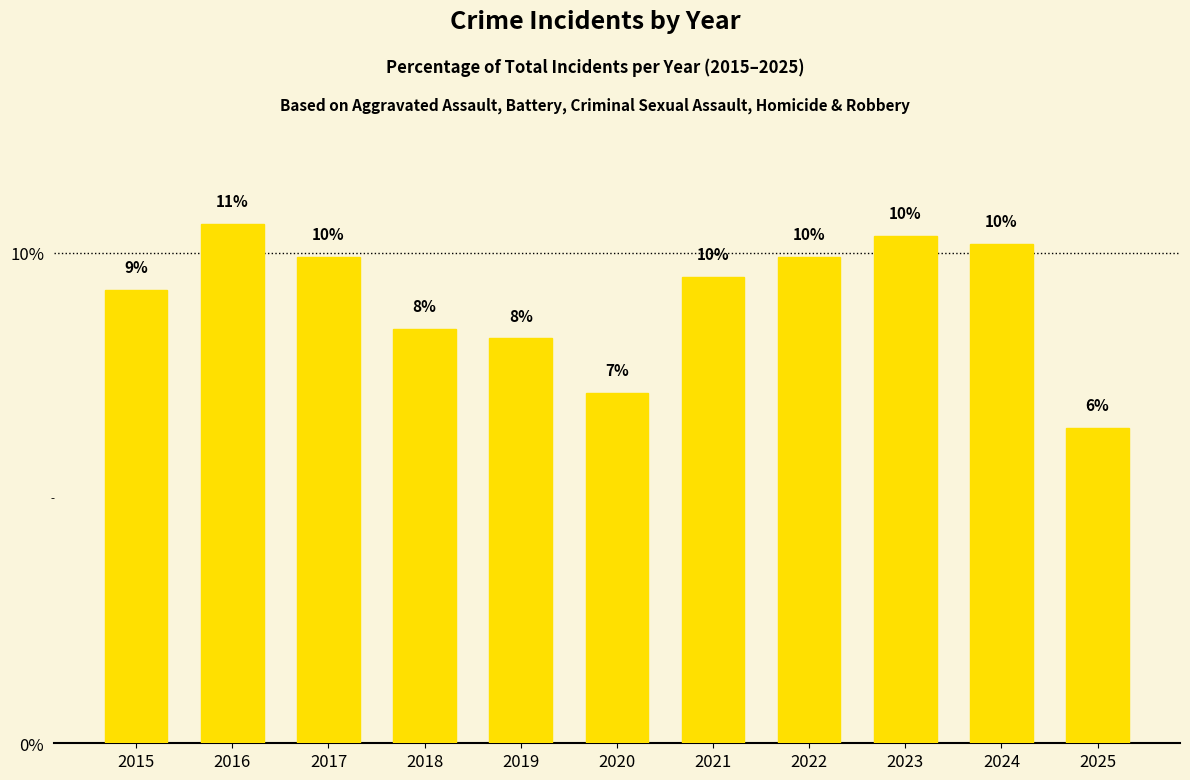

At which label is the value closest to 8?

2019